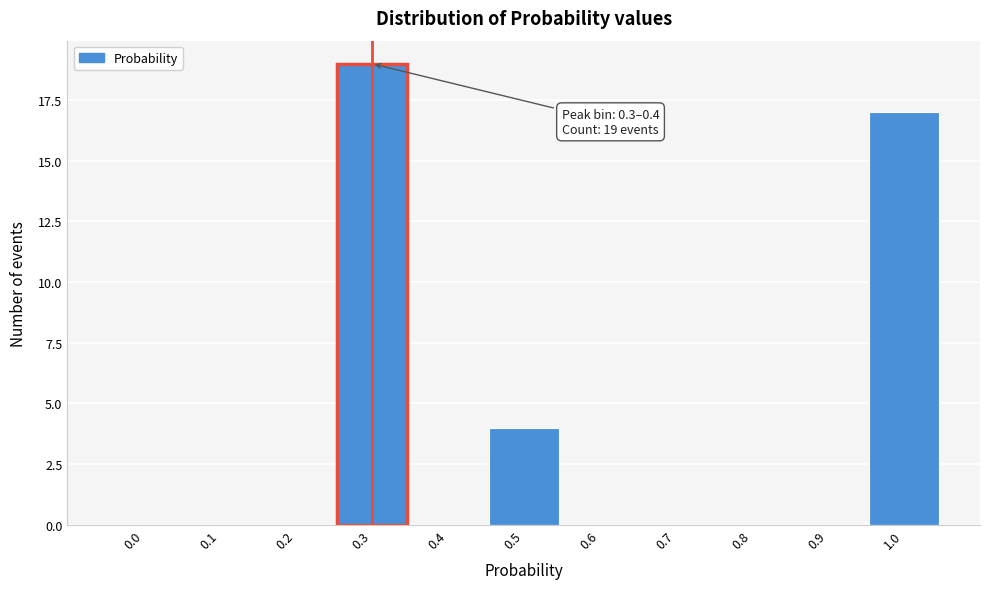

Reading left to right, transcribe all the data shown in this chart.

0.0=0	0.1=0	0.2=0	0.3=19	0.4=0	0.5=4	0.6=0	0.7=0	0.8=0	0.9=0	1.0=17